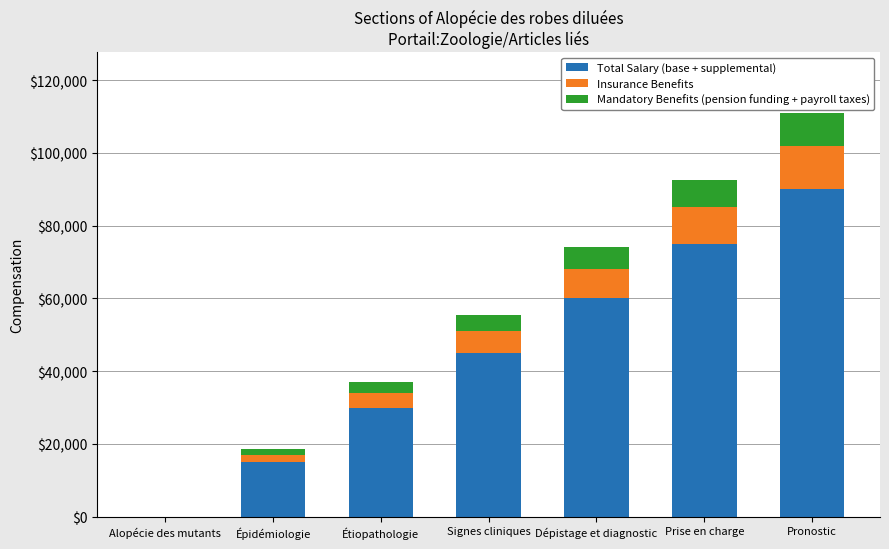

What is the total value across all series at Dépistage et diagnostic?

74000